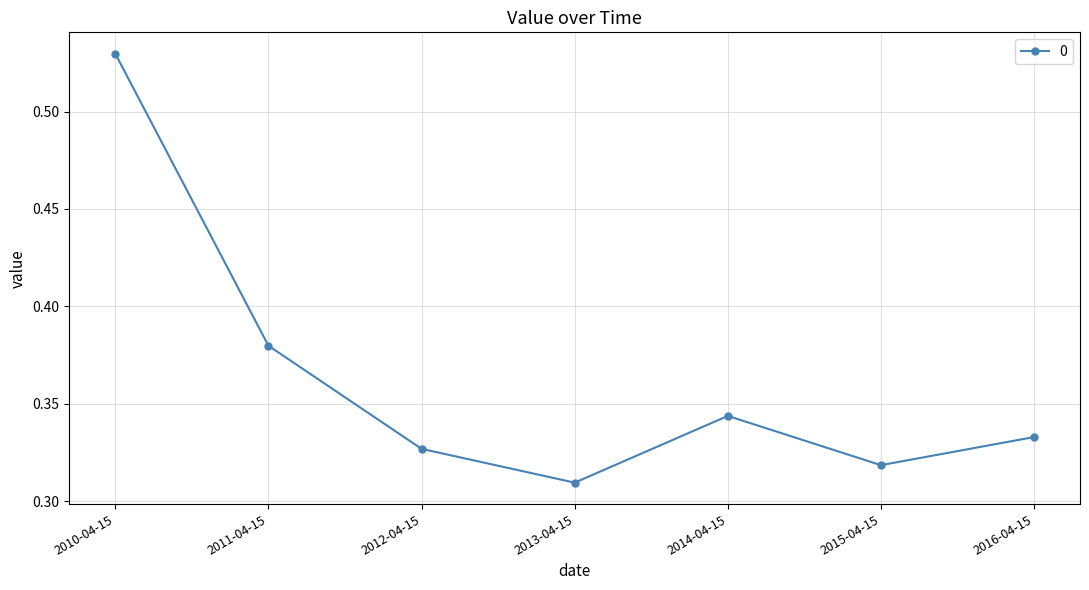

True or false: the data shows 0.1 at 2014-04-15.

False